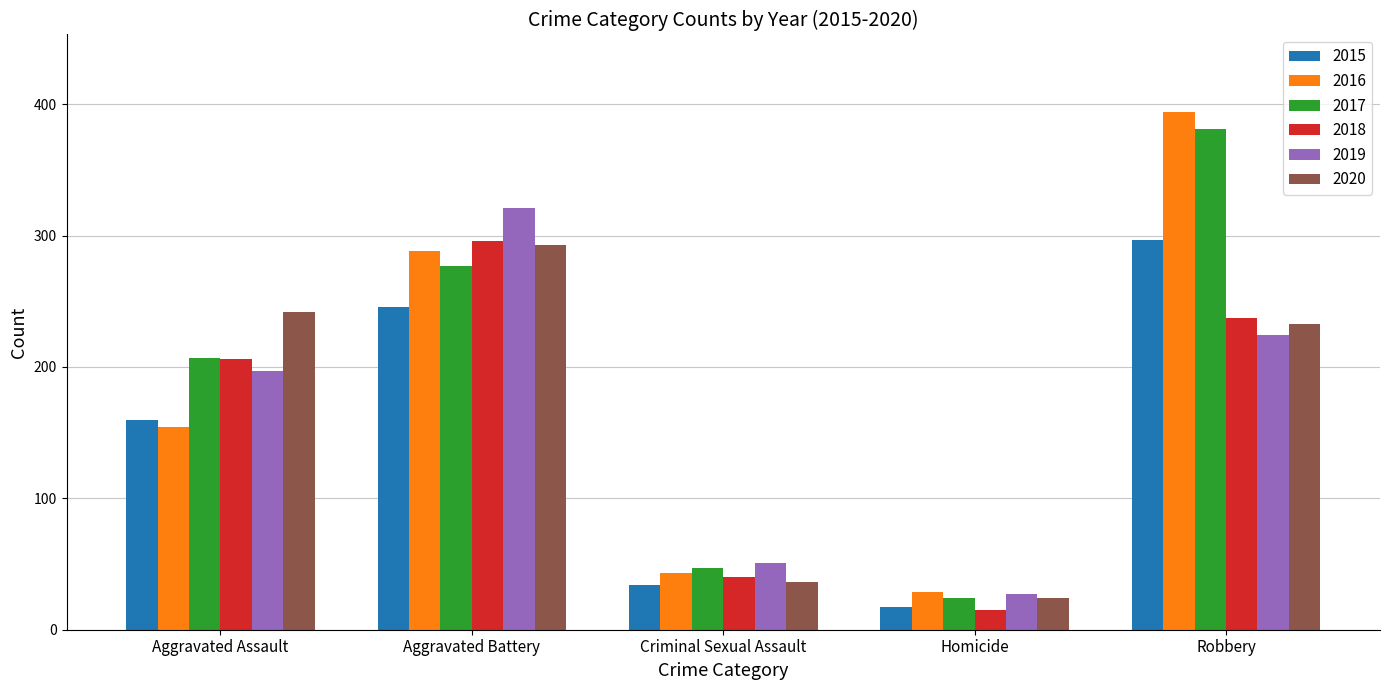

The 2020 series shows 293 at Aggravated Battery. True or false?

True